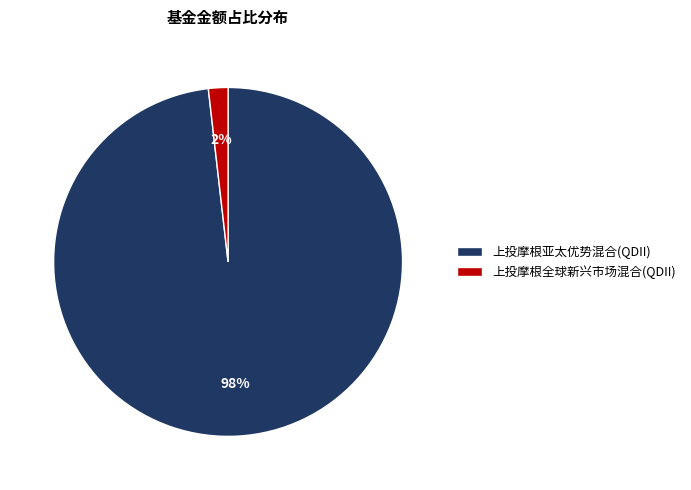

Is there any slice that represents more than half of the pie?

Yes